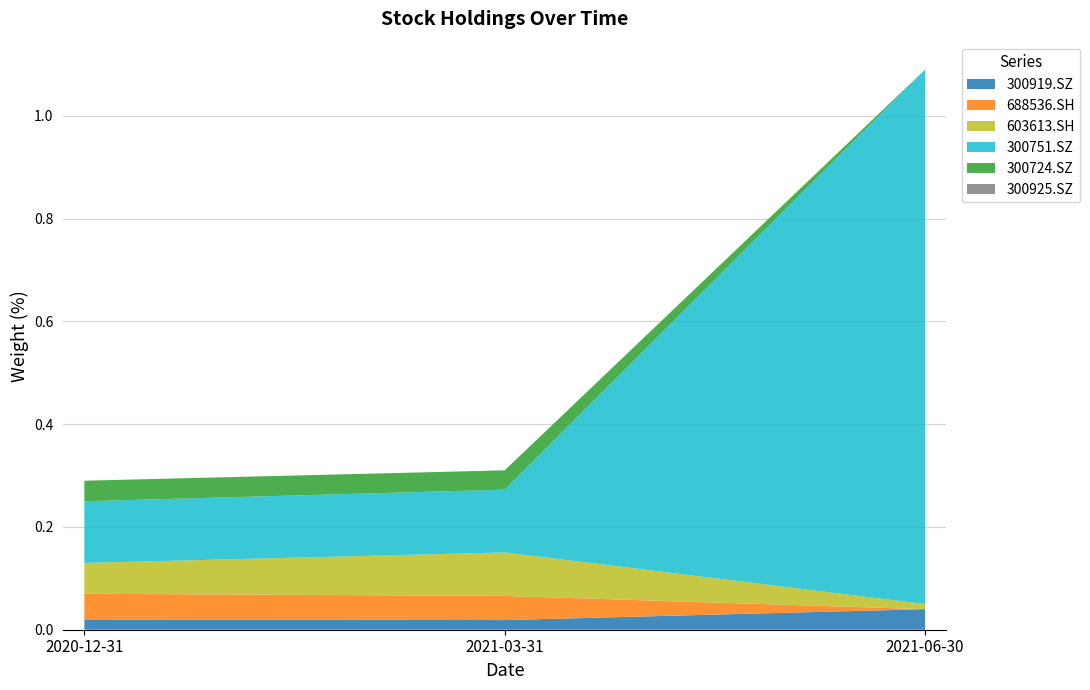

Reading left to right, transcribe all the data shown in this chart.

300919.SZ: 2020-12-31=0.0	2021-03-31=0.0	2021-06-30=0.0
688536.SH: 2020-12-31=0.1	2021-03-31=0.0	2021-06-30=0.0
603613.SH: 2020-12-31=0.1	2021-03-31=0.1	2021-06-30=0.0
300751.SZ: 2020-12-31=0.1	2021-03-31=0.1	2021-06-30=1.0
300724.SZ: 2020-12-31=0.0	2021-03-31=0.0	2021-06-30=0.0
300925.SZ: 2020-12-31=0.0	2021-03-31=0.0	2021-06-30=0.0